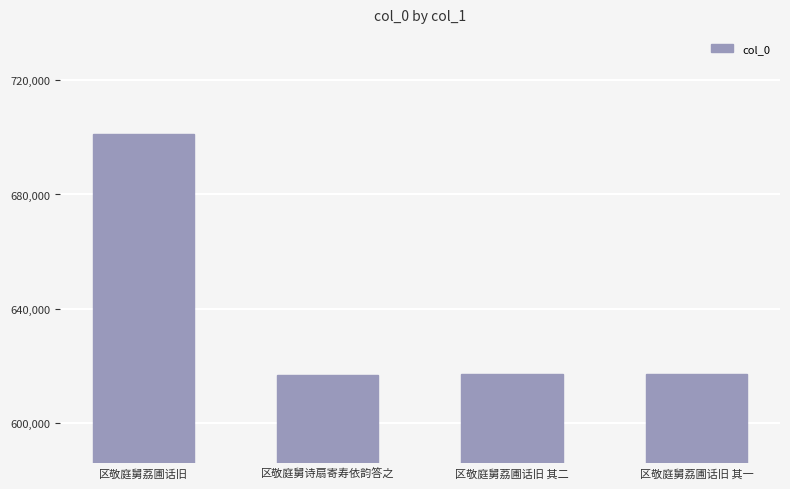

What is the difference between the maximum and minimum values?

84484